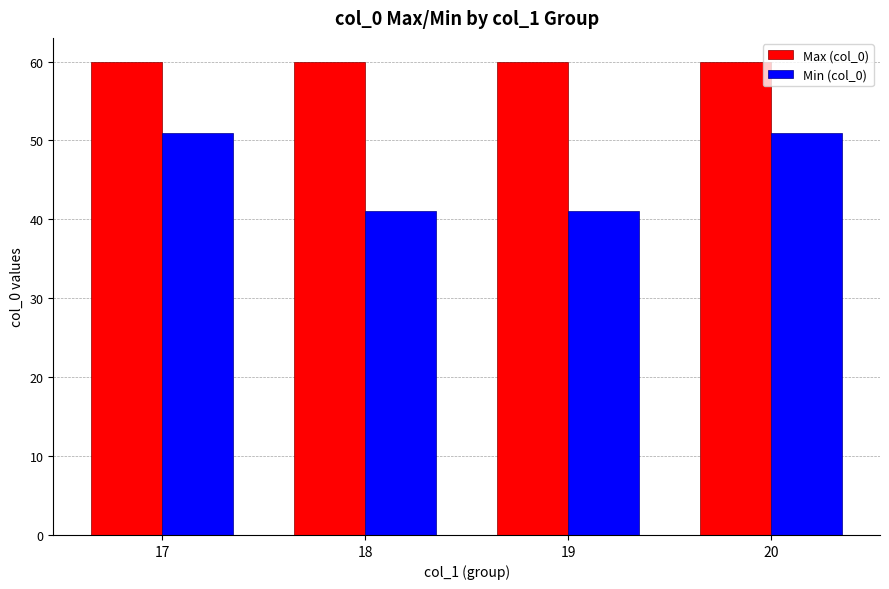

At how many categories does at least one series exceed 52?

4